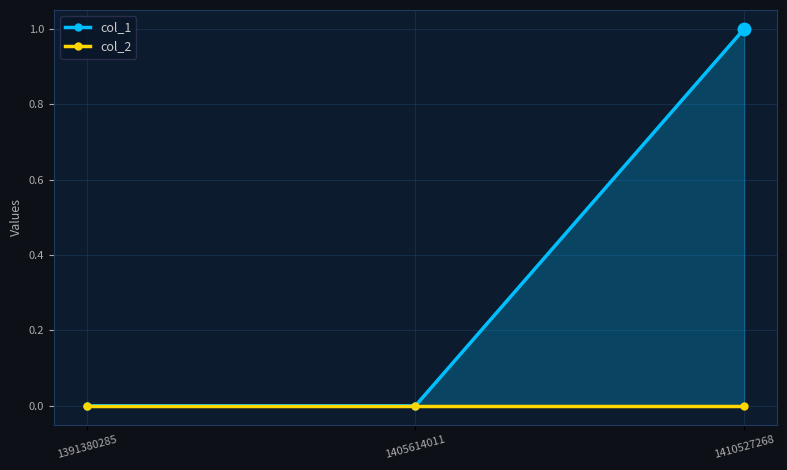

At which category does the chart reach its peak across all series?

1410527268